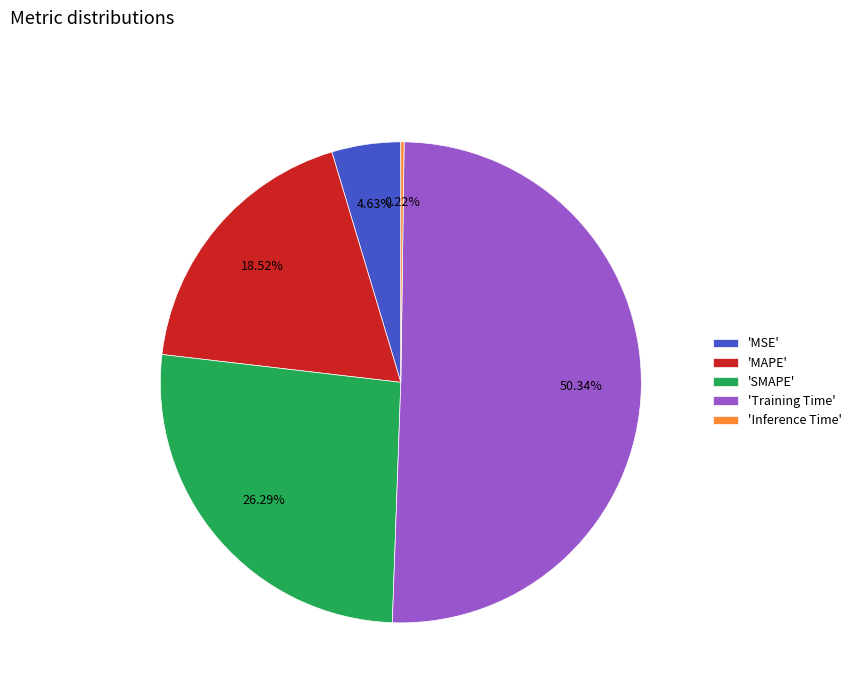

Which category has the biggest portion of the pie?

'Training Time'